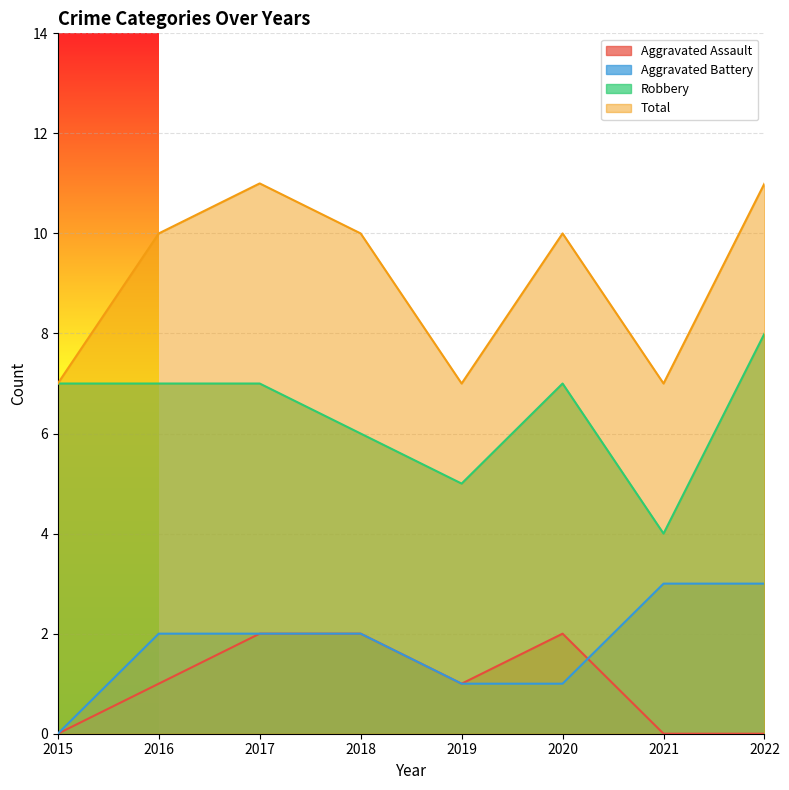

True or false: Total and Aggravated Battery intersect in this chart.

False